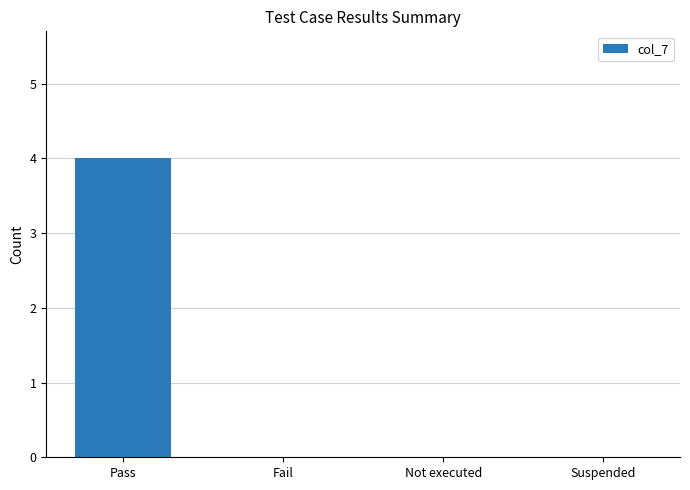

Does the chart contain stacked bars?

No